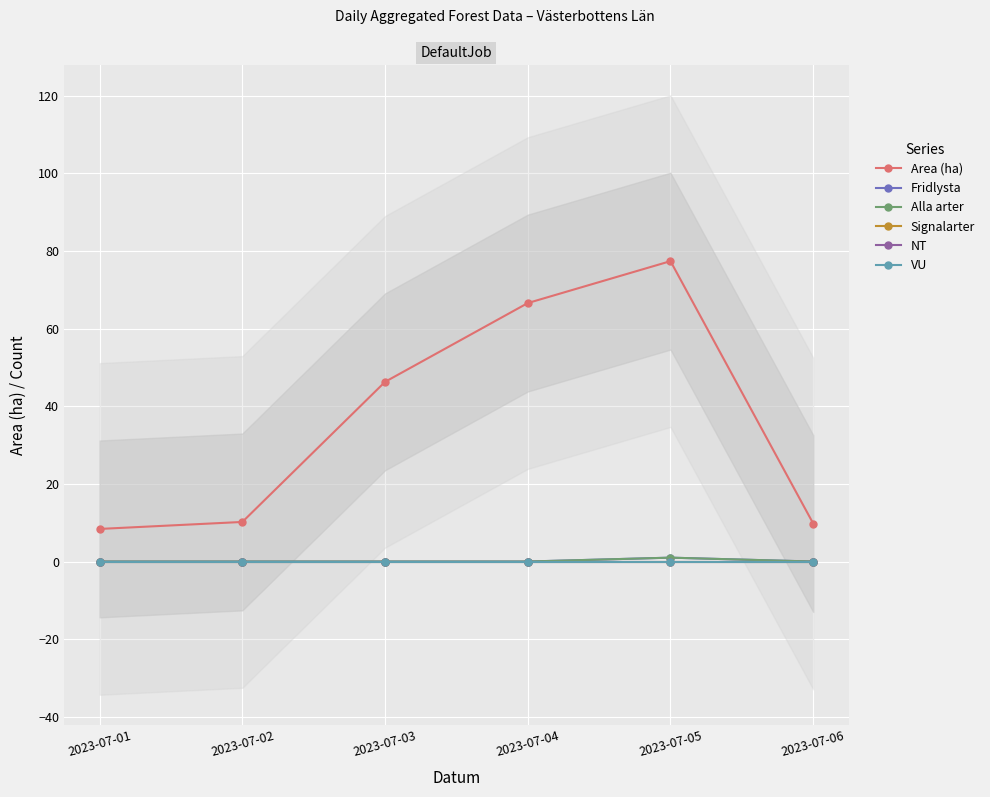

Reading left to right, what are all the values shown in this chart?

Area (ha): 2023-07-01=8.4	2023-07-02=10.2	2023-07-03=46.3	2023-07-04=66.6	2023-07-05=77.4	2023-07-06=9.8
Fridlysta: 2023-07-01=0.0	2023-07-02=0.0	2023-07-03=0.0	2023-07-04=0.0	2023-07-05=1.0	2023-07-06=0.0
Alla arter: 2023-07-01=0.0	2023-07-02=0.0	2023-07-03=0.0	2023-07-04=0.0	2023-07-05=1.0	2023-07-06=0.0
Signalarter: 2023-07-01=0.0	2023-07-02=0.0	2023-07-03=0.0	2023-07-04=0.0	2023-07-05=0.0	2023-07-06=0.0
NT: 2023-07-01=0.0	2023-07-02=0.0	2023-07-03=0.0	2023-07-04=0.0	2023-07-05=0.0	2023-07-06=0.0
VU: 2023-07-01=0.0	2023-07-02=0.0	2023-07-03=0.0	2023-07-04=0.0	2023-07-05=0.0	2023-07-06=0.0